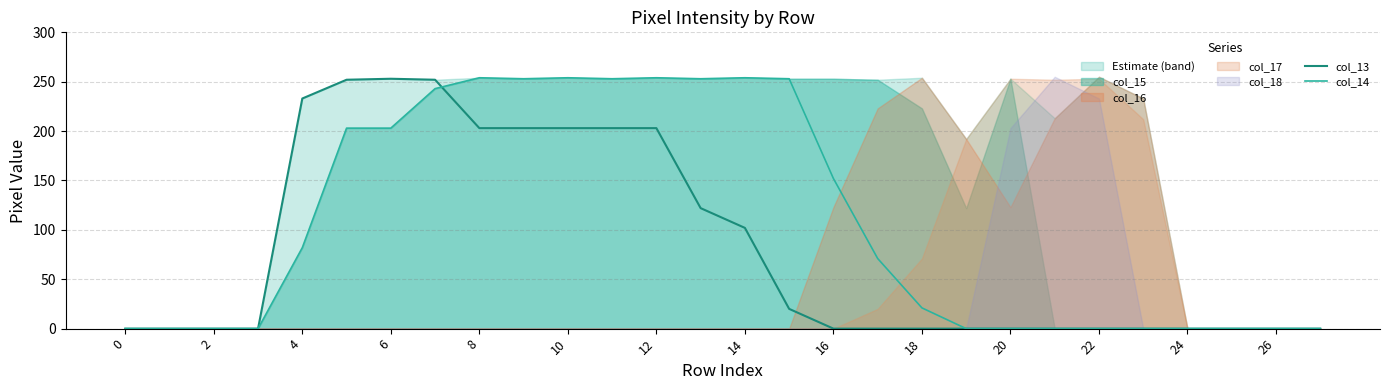

What is the greatest value displayed?

254